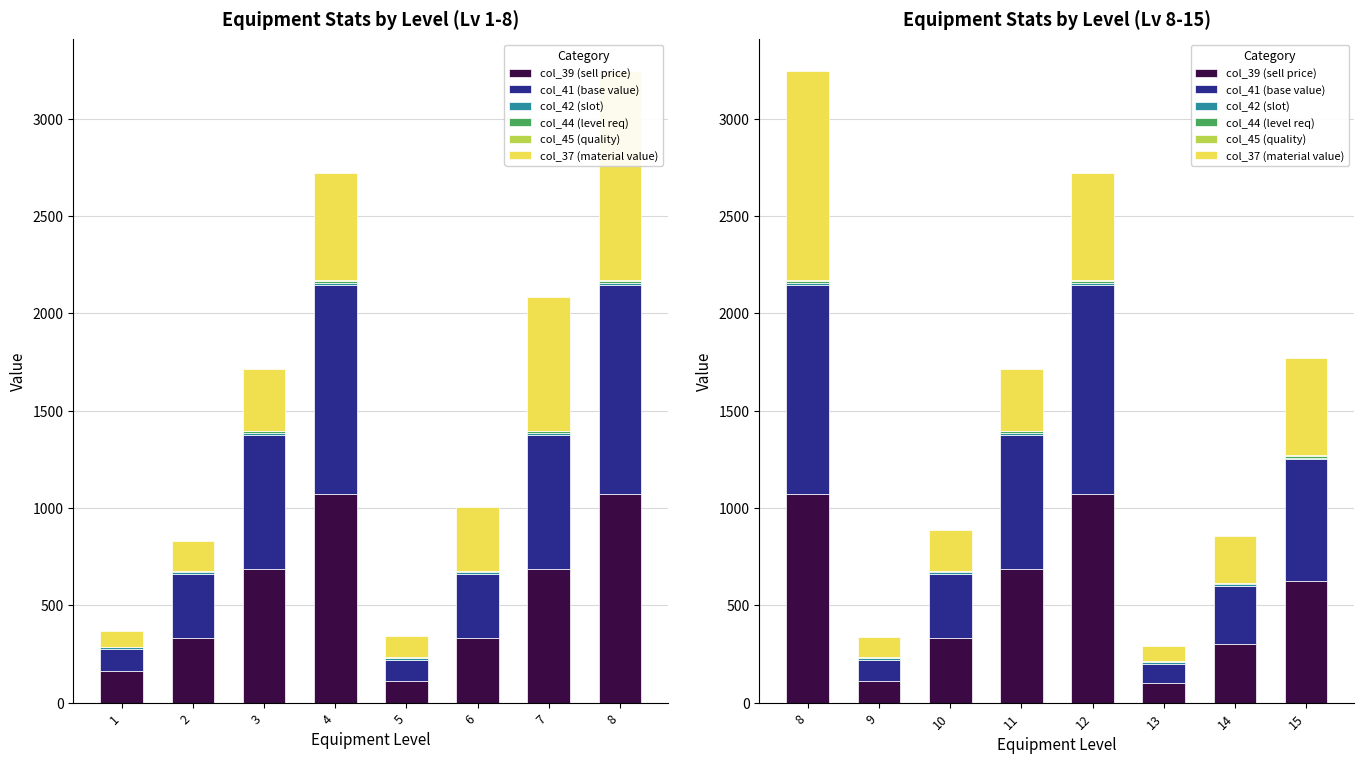

What is the minimum value for col_41 (base value)?

100